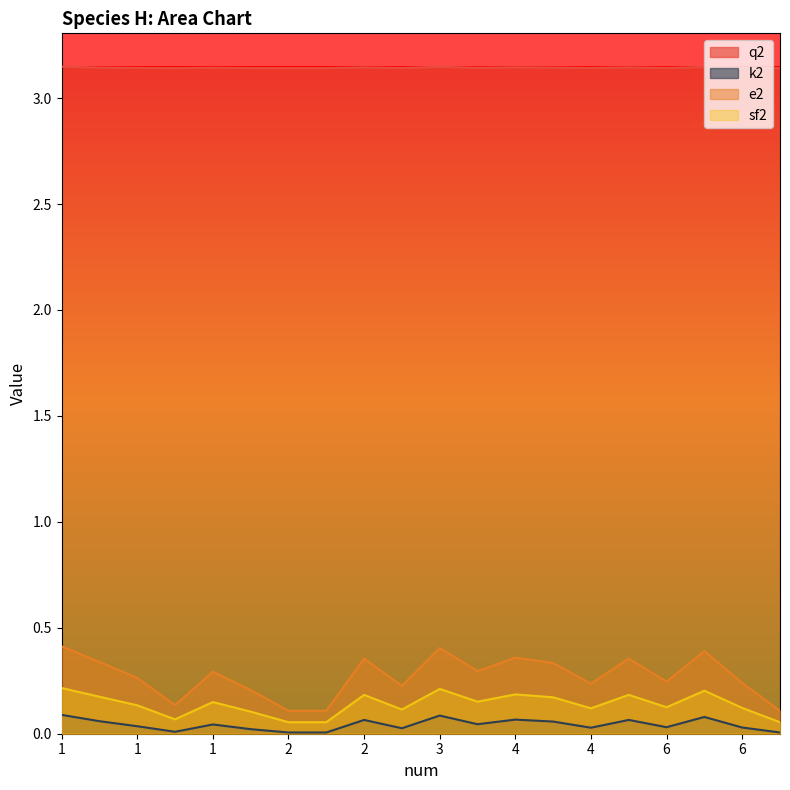

Reading left to right, extract all data points from this chart.

q2: 3.1	3.1	3.1	3.1	3.1	3.1	3.1	3.1	3.1	3.1	3.1	3.1	3.1	3.1	3.1	3.1	3.1	3.1	3.1	3.1
k2: 0.1	0.1	0.0	0.0	0.0	0.0	0.0	0.0	0.1	0.0	0.1	0.0	0.1	0.1	0.0	0.1	0.0	0.1	0.0	0.0
e2: 0.4	0.3	0.3	0.1	0.3	0.2	0.1	0.1	0.4	0.2	0.4	0.3	0.4	0.3	0.2	0.4	0.2	0.4	0.2	0.1
sf2: 0.2	0.2	0.1	0.1	0.1	0.1	0.1	0.1	0.2	0.1	0.2	0.2	0.2	0.2	0.1	0.2	0.1	0.2	0.1	0.1